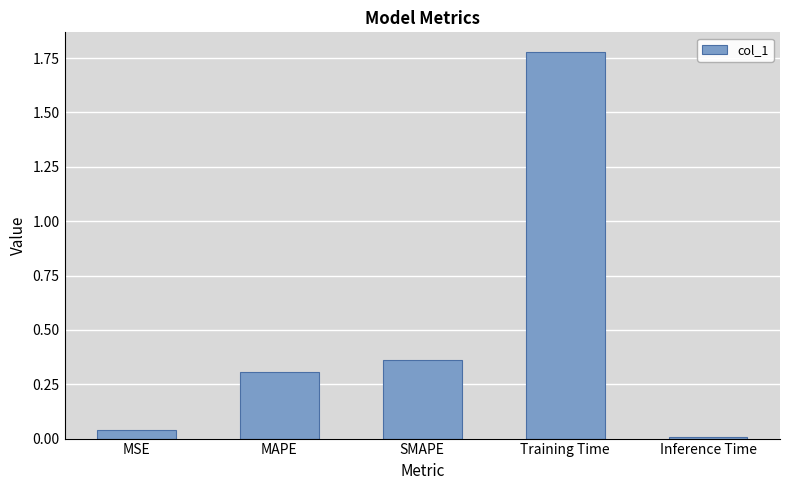

At which label is the value closest to 0?

Inference Time